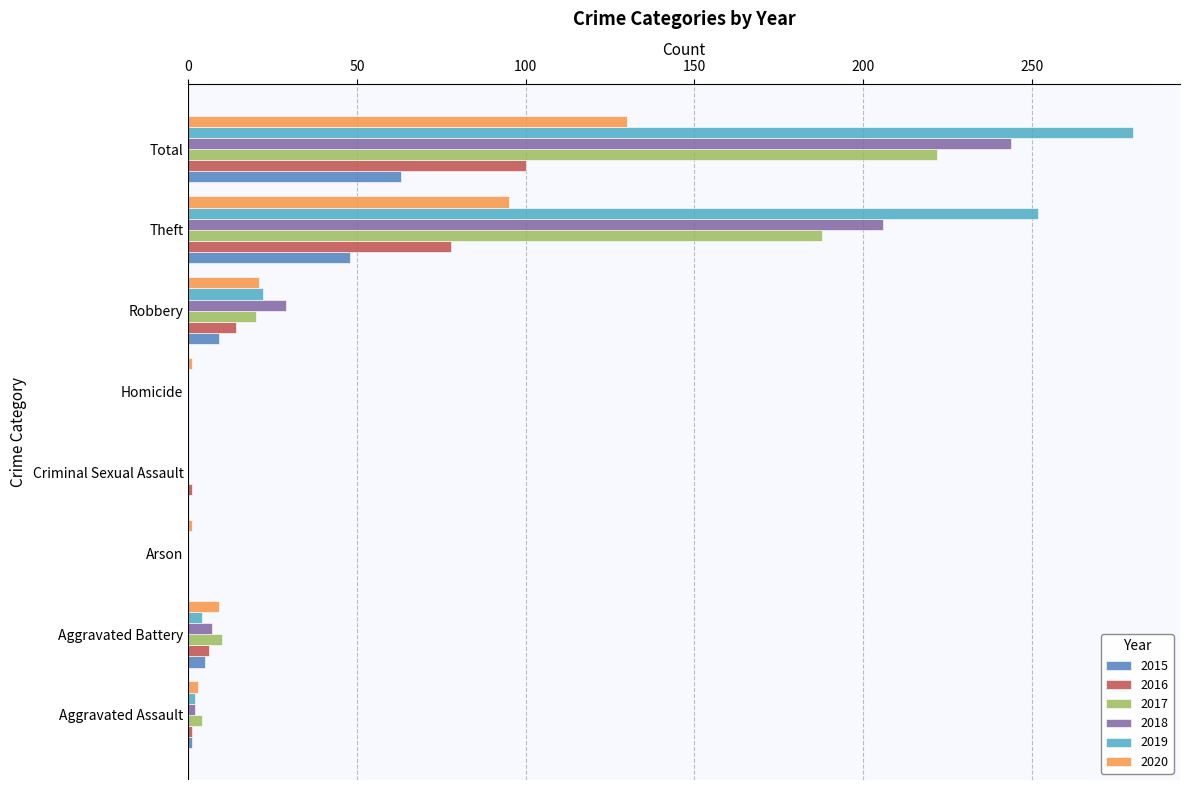

At which label is 2017 closest to 111?

Theft